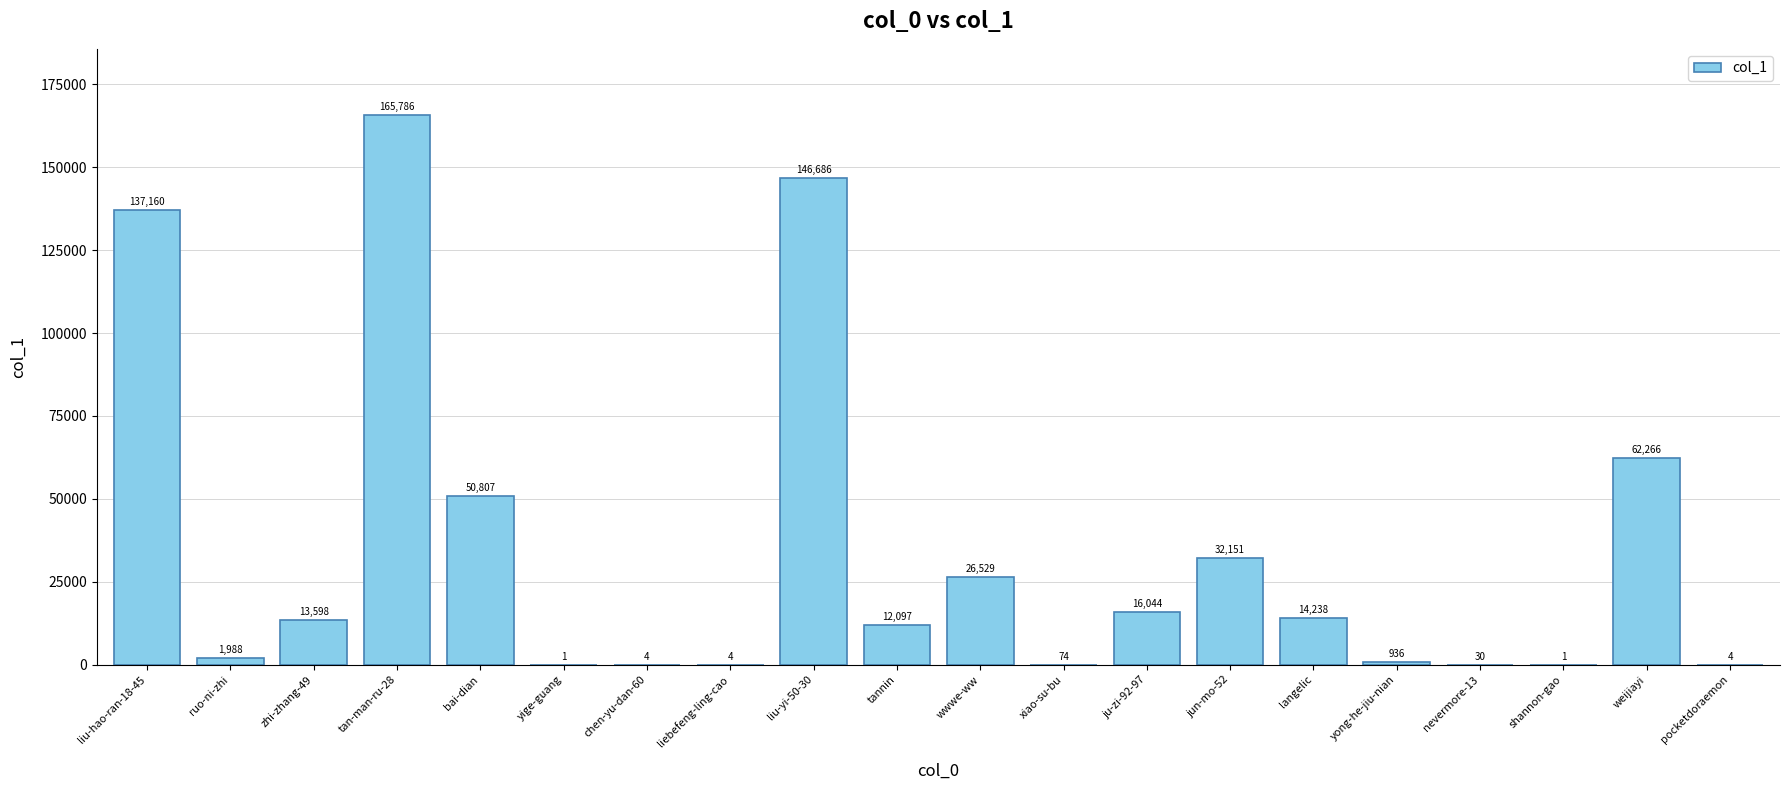

What is the change in value from liu-yi-50-30 to ju-zi-92-97?

-130642